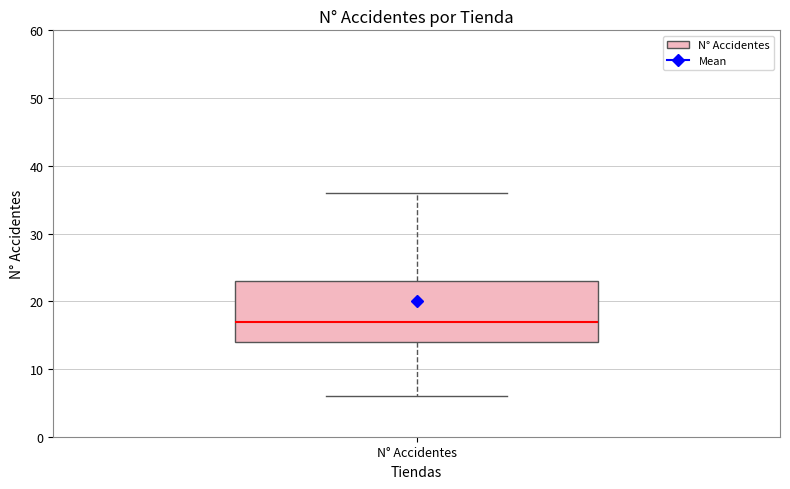

Transcribe this box plot: give where the median line is, the range the box spans, and where the two whiskers end, as read against the y-axis. The values are not printed on the chart, so give them approximately, as read against the axis.

median 17, box 14 to 23, whiskers 6 to 36